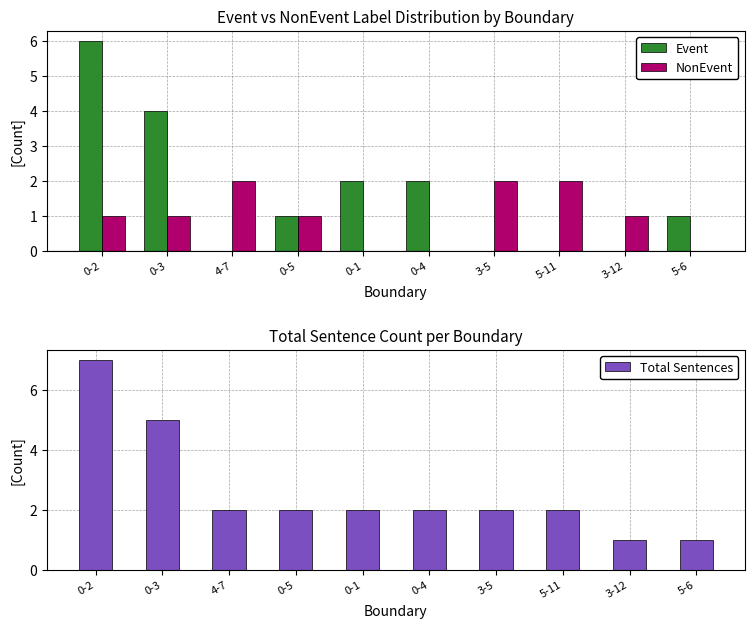

What is the label of the 1st bar from the left?

0-2